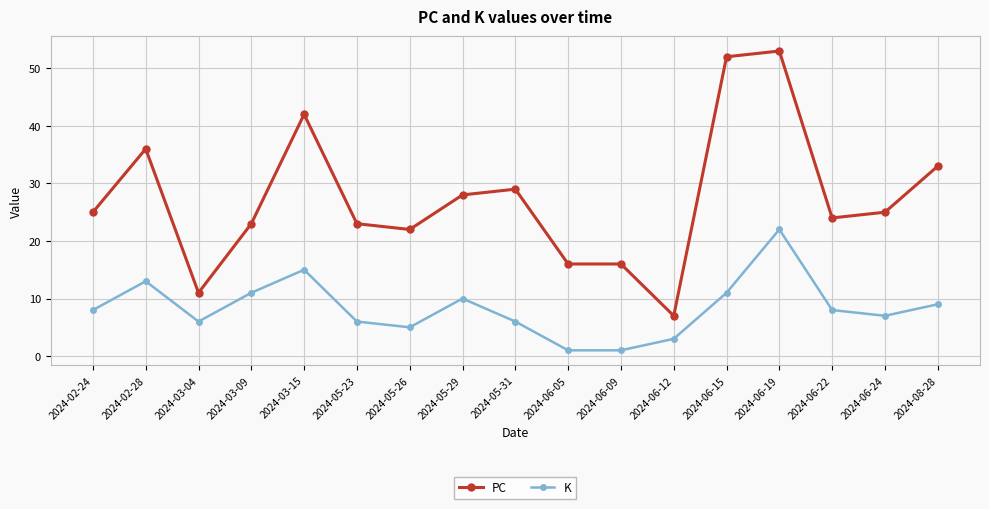

What is the label of the 9th point from the right?

2024-05-31